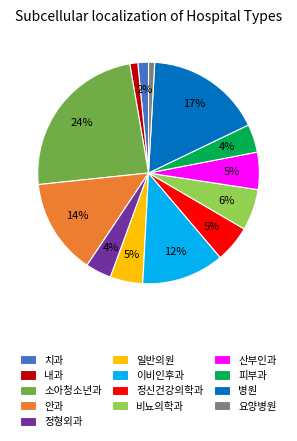

To the nearest percent, what portion does 일반의원 represent?

5%